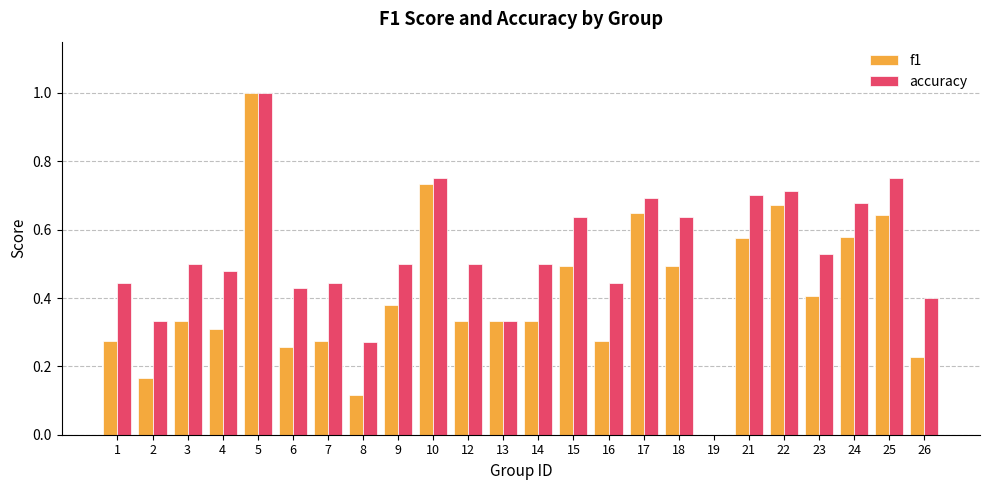

True or false: accuracy has a value of 0.3 at 17.

False